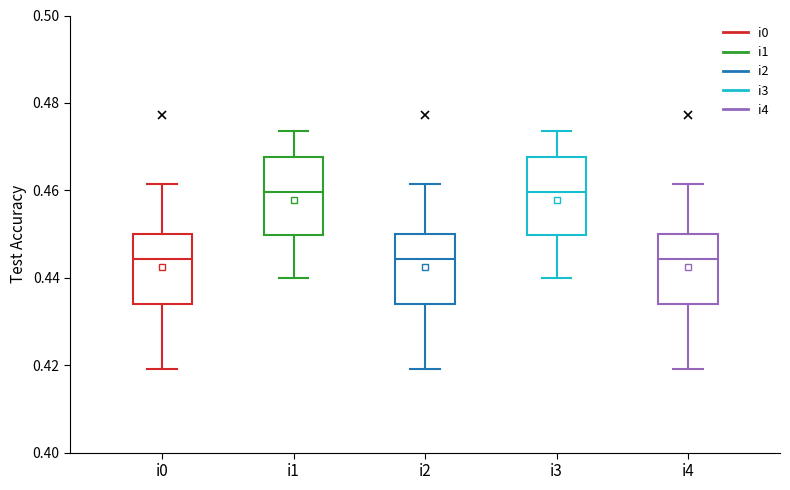

Reading left to right, transcribe this box plot: for each box, give where its median line is, the range the box spans, and where its two whiskers end, as read against the y-axis. The values are not printed on the chart, so give them approximately, as read against the axis.

i0: median 0.444, box 0.434 to 0.450, whiskers 0.420 to 0.462
i1: median 0.460, box 0.450 to 0.468, whiskers 0.440 to 0.474
i2: median 0.444, box 0.434 to 0.450, whiskers 0.420 to 0.462
i3: median 0.460, box 0.450 to 0.468, whiskers 0.440 to 0.474
i4: median 0.444, box 0.434 to 0.450, whiskers 0.420 to 0.462